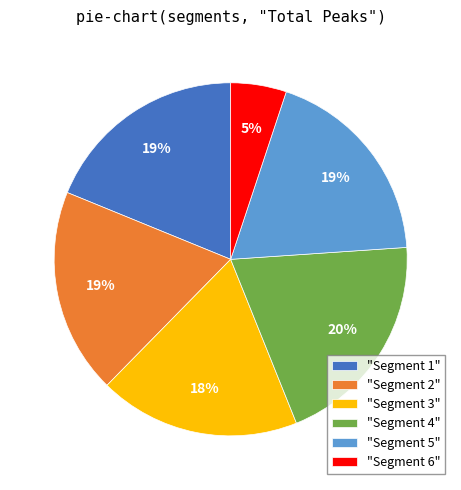

The "Segment 2" slice represents 27% of the pie. True or false?

False